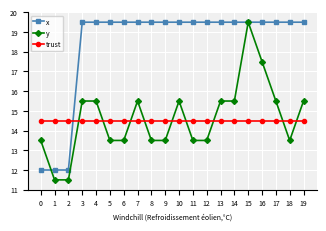

Reading left to right, extract all data points from this chart.

x: 12.0	12.0	12.0	19.5	19.5	19.5	19.5	19.5	19.5	19.5	19.5	19.5	19.5	19.5	19.5	19.5	19.5	19.5	19.5	19.5
y: 13.5	11.5	11.5	15.5	15.5	13.5	13.5	15.5	13.5	13.5	15.5	13.5	13.5	15.5	15.5	19.5	17.5	15.5	13.5	15.5
trust: 14.5	14.5	14.5	14.5	14.5	14.5	14.5	14.5	14.5	14.5	14.5	14.5	14.5	14.5	14.5	14.5	14.5	14.5	14.5	14.5